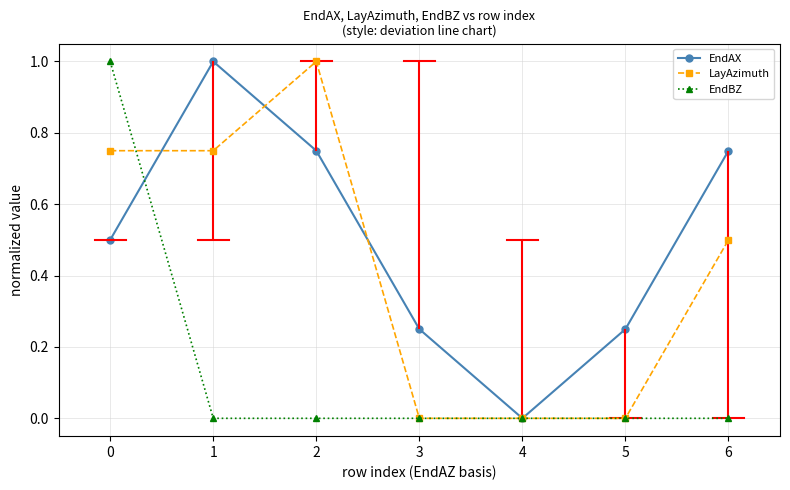

True or false: EndBZ has a value of -0.4 at 5.

False